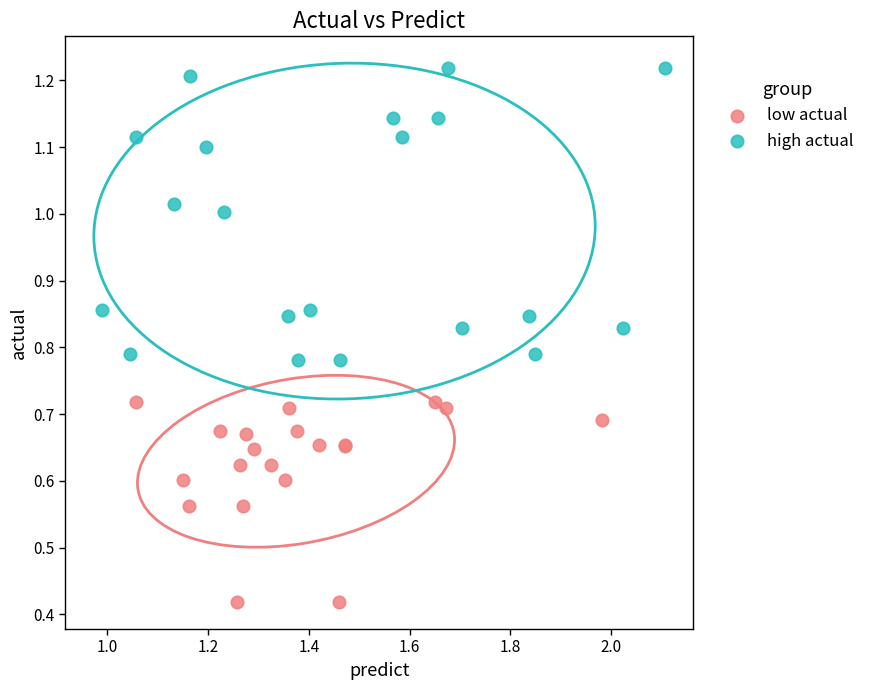

Which series has the widest spread of Y values?

high actual